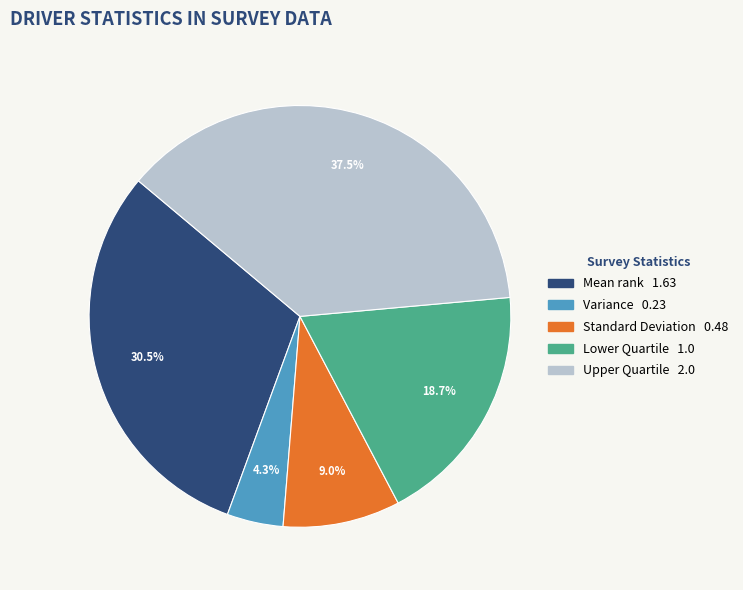

Count the number of slices in the pie.

5